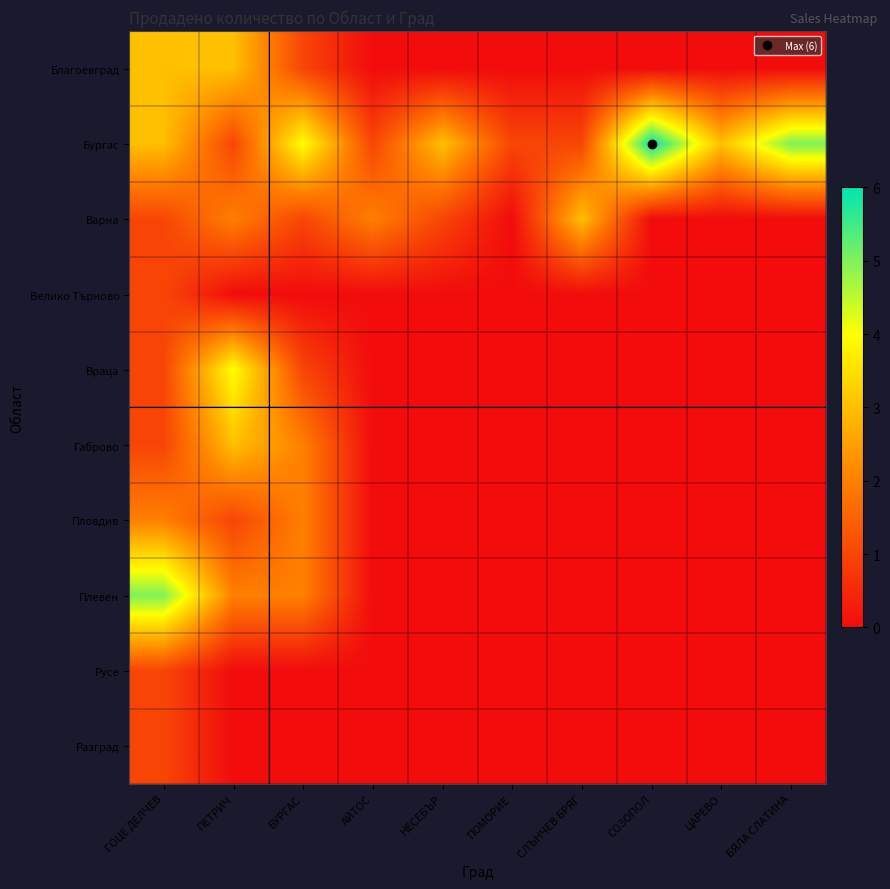

Which label corresponds to the largest value in the chart?

СОЗОПОЛ